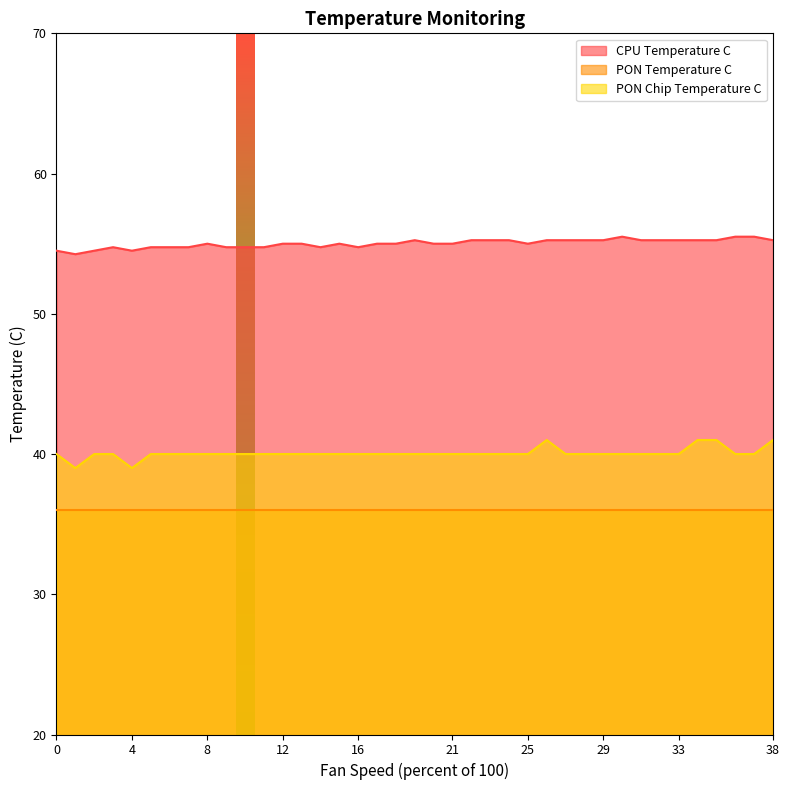

What is the approximate value of PON Chip Temperature C at 10?

40.0